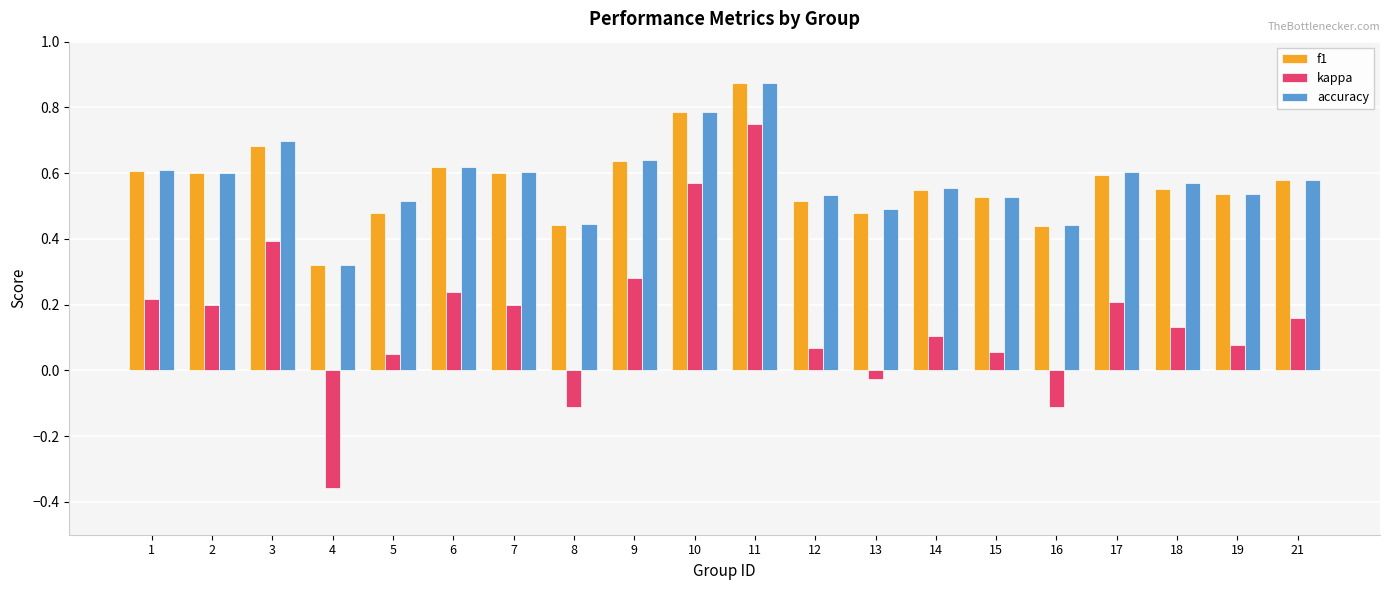

Where is f1 nearest to the value 0?

4